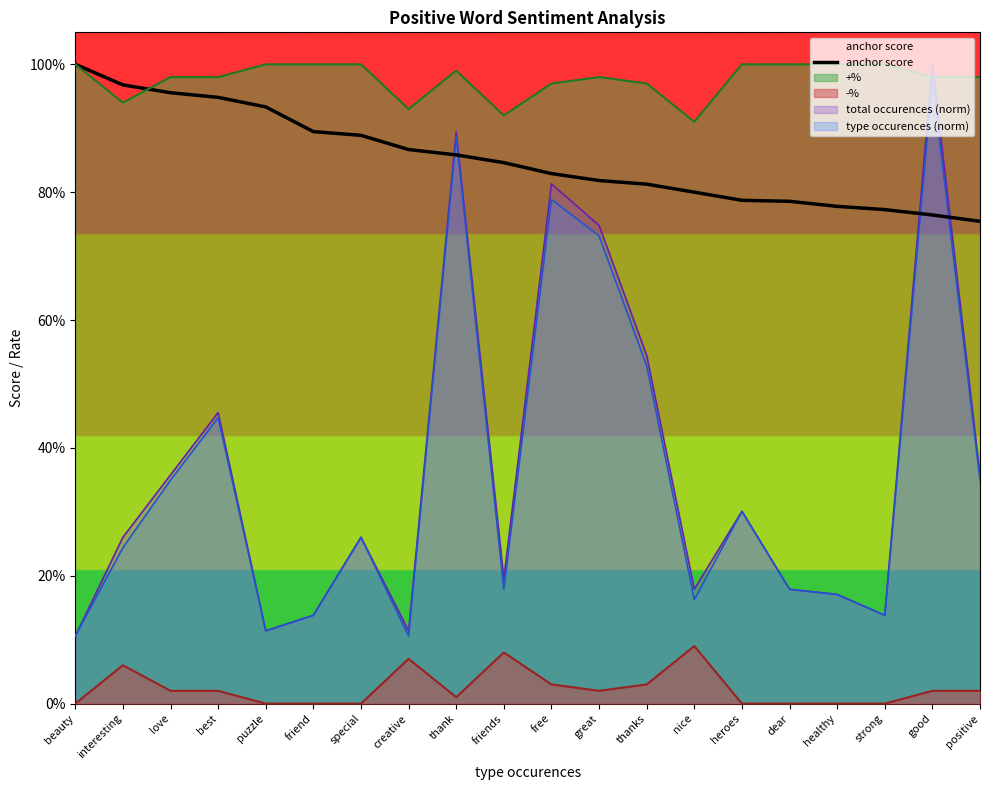

What is the label of the 2nd point from the left?

interesting